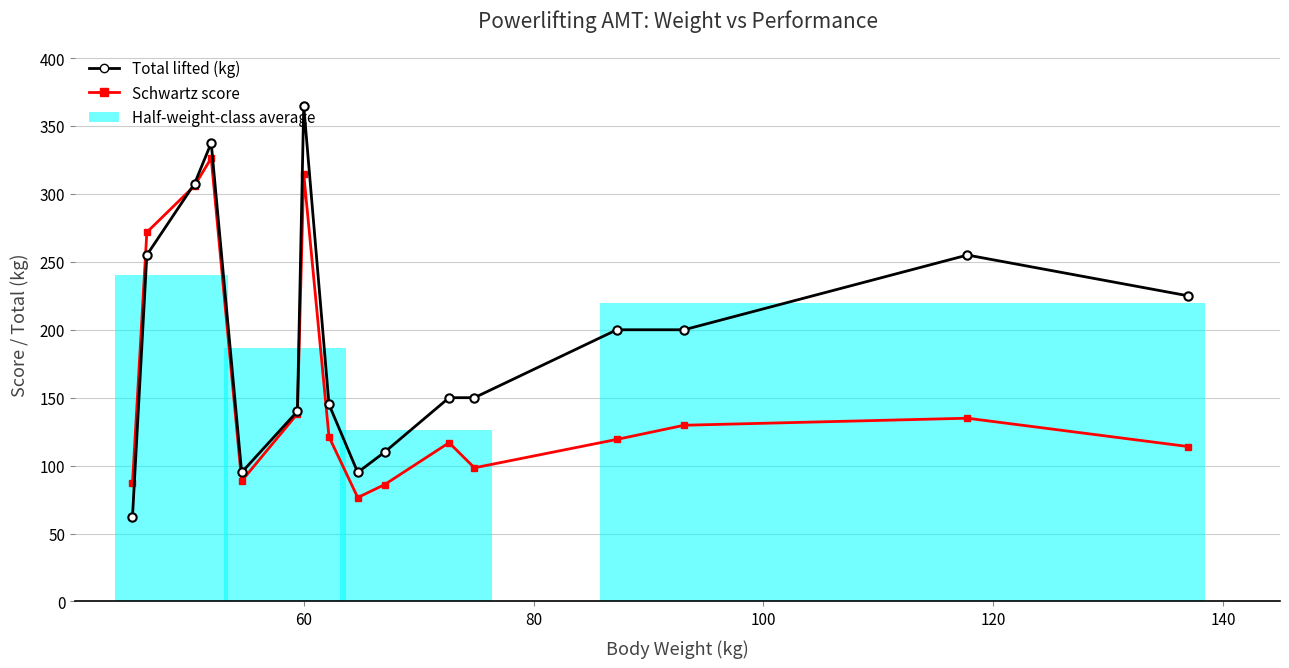

What is the highest value of the Total lifted (kg) series?

365.0